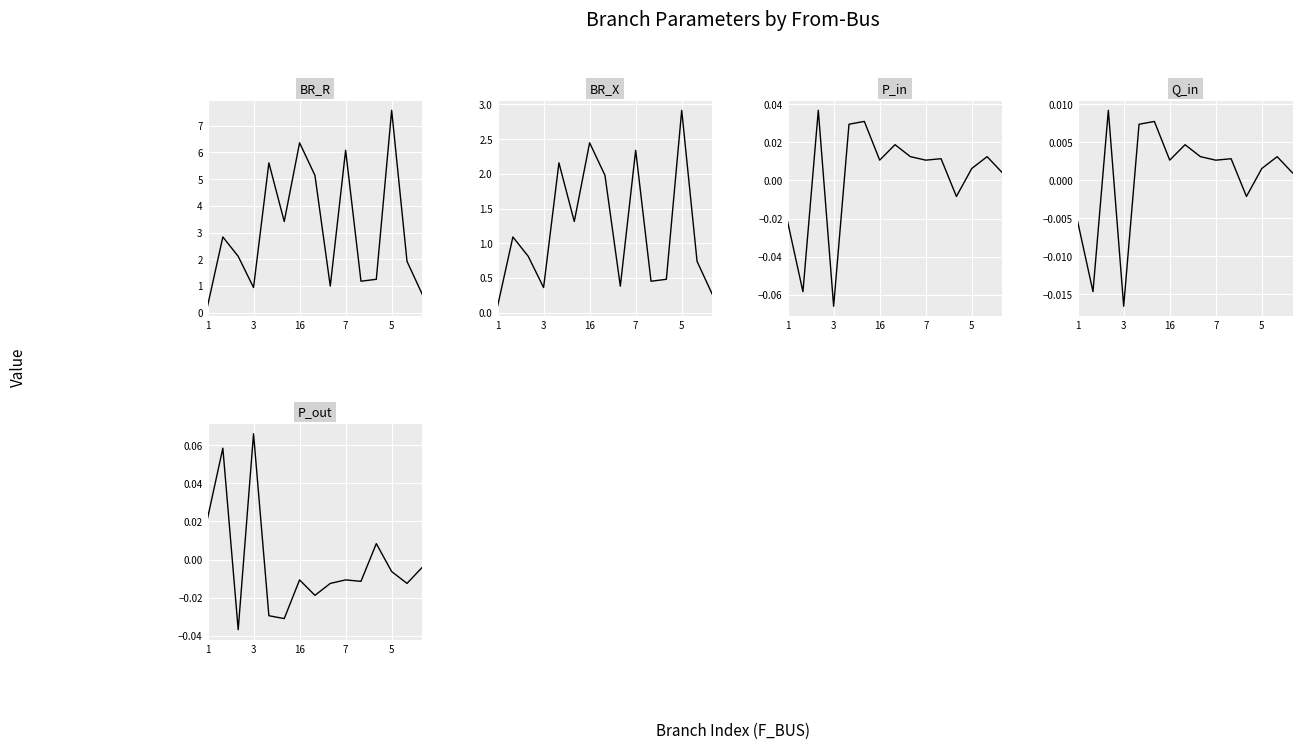

True or false: BR_R and BR_X intersect in this chart.

False